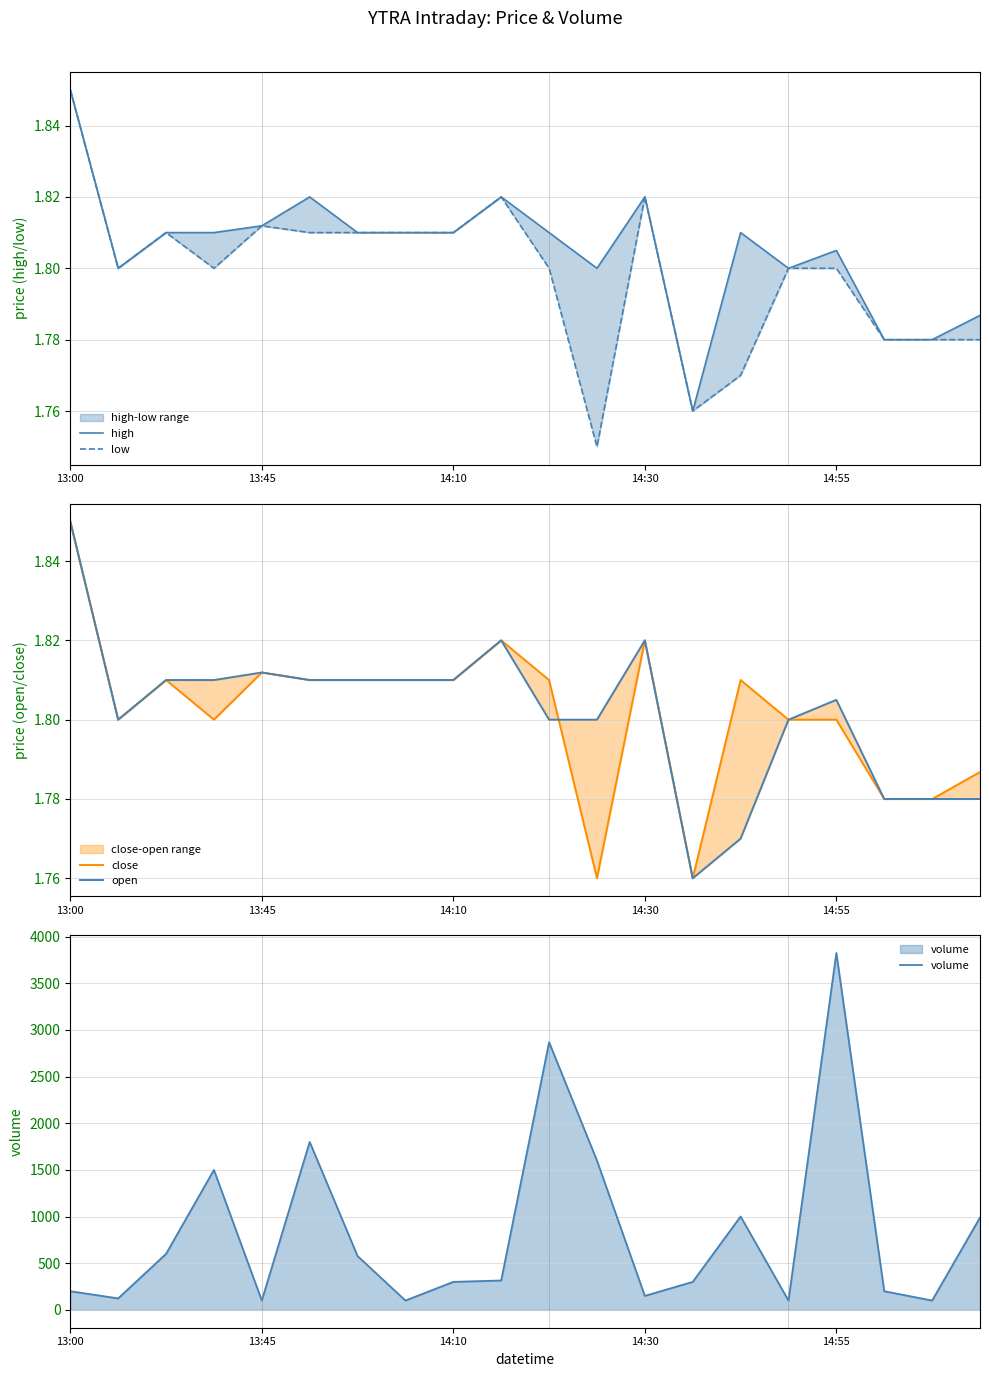

How many low values are between 1 and 2?

20